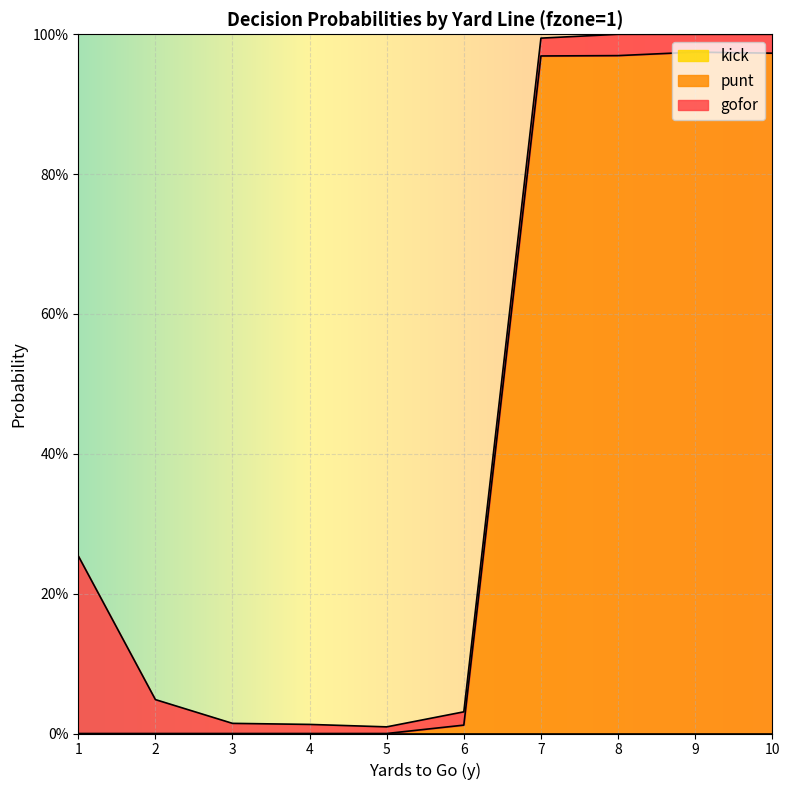

How many interior local peaks does the gofor series have?

1